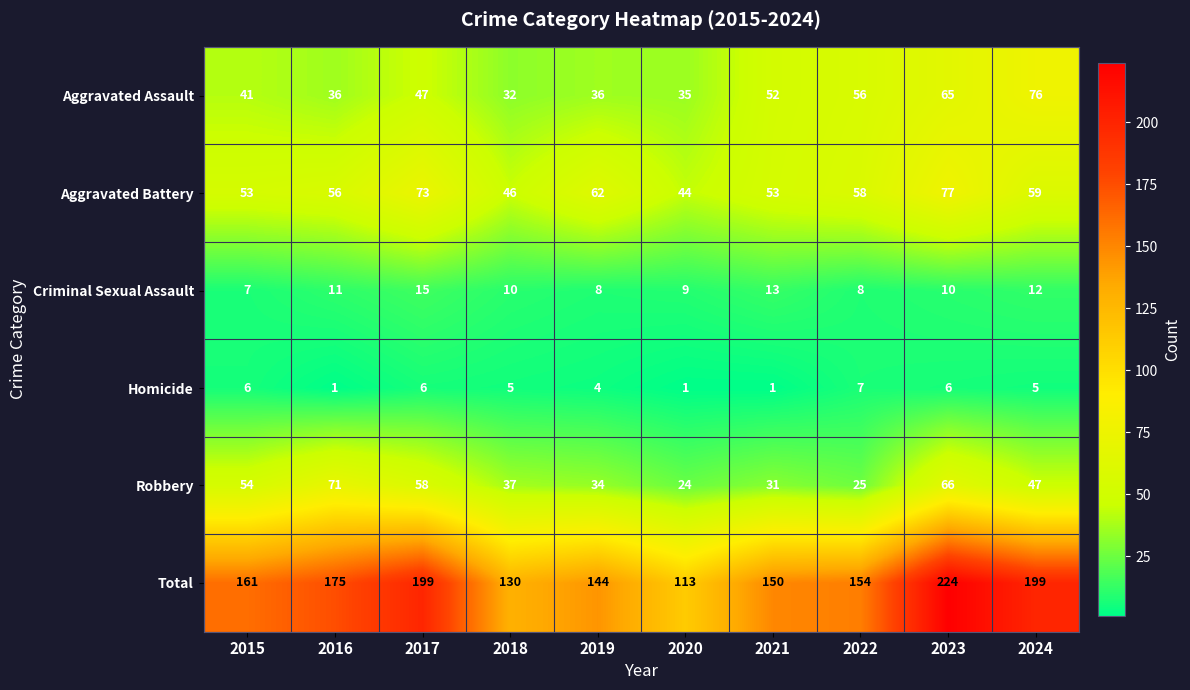

At which label is Total closest to 168?

2015